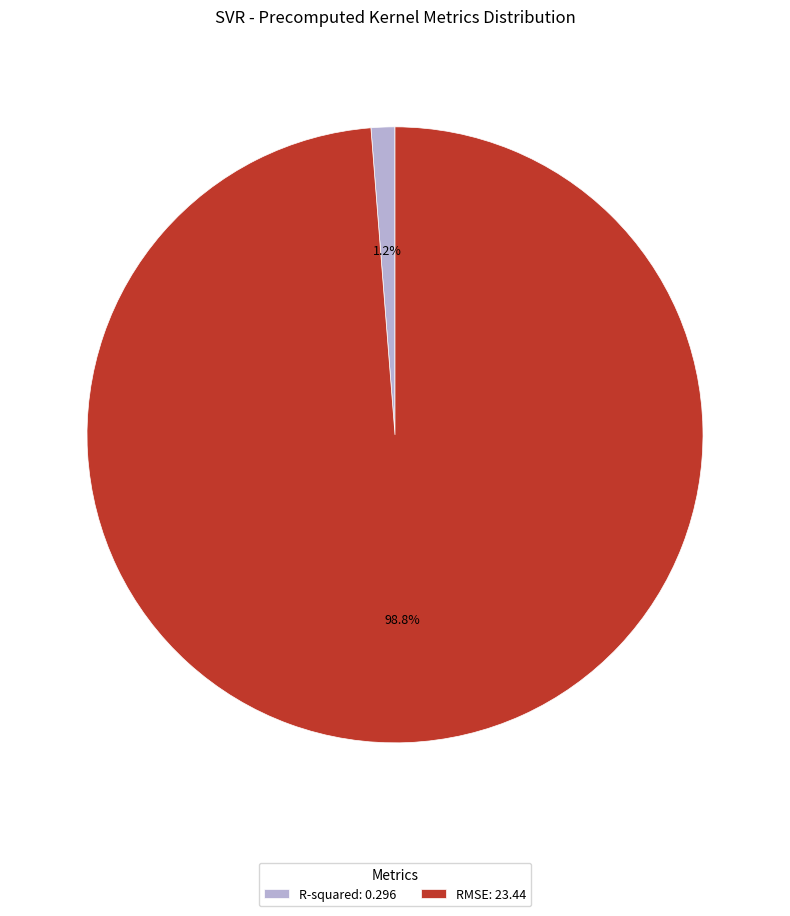

To the nearest percent, what is the difference between the largest and smallest slice percentages?

98%